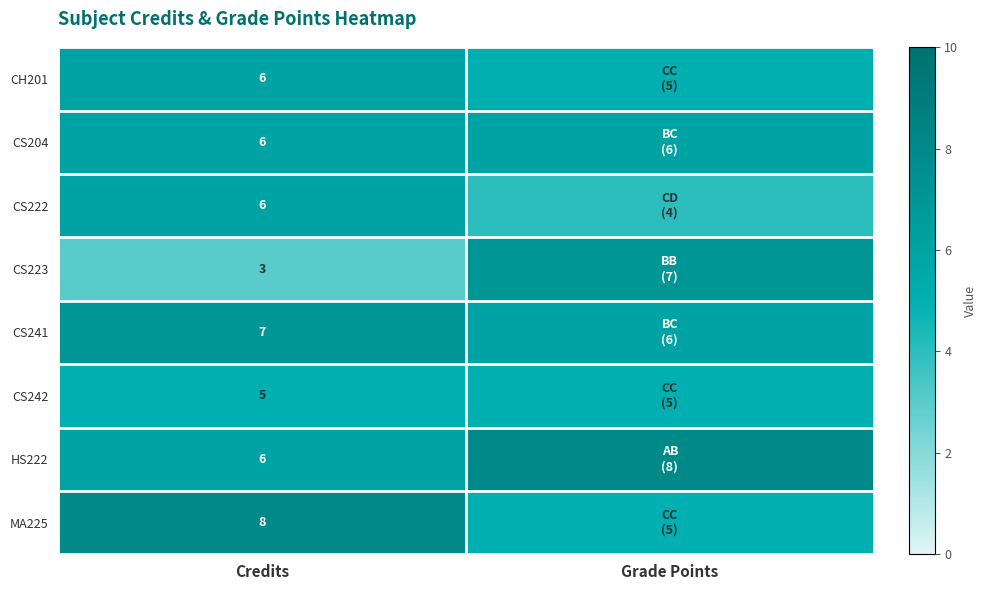

Between Grade Points and Credits, which is larger?

Credits